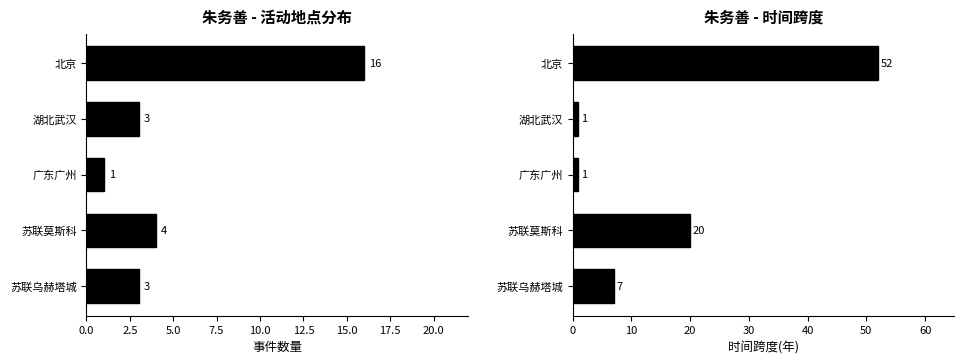

Count the number of data series in this chart.

2